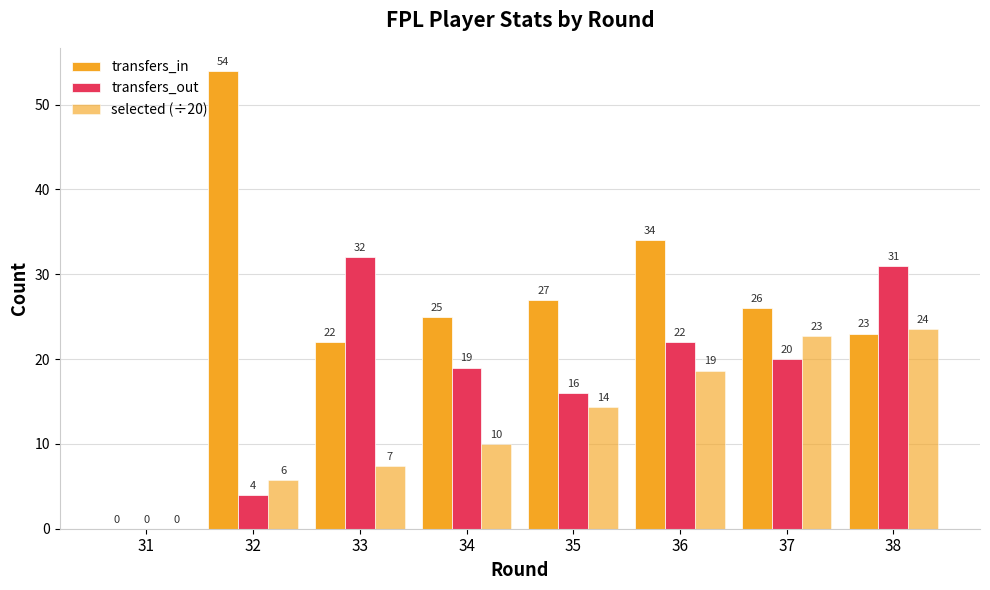

At how many categories does at least one series exceed 51?

1